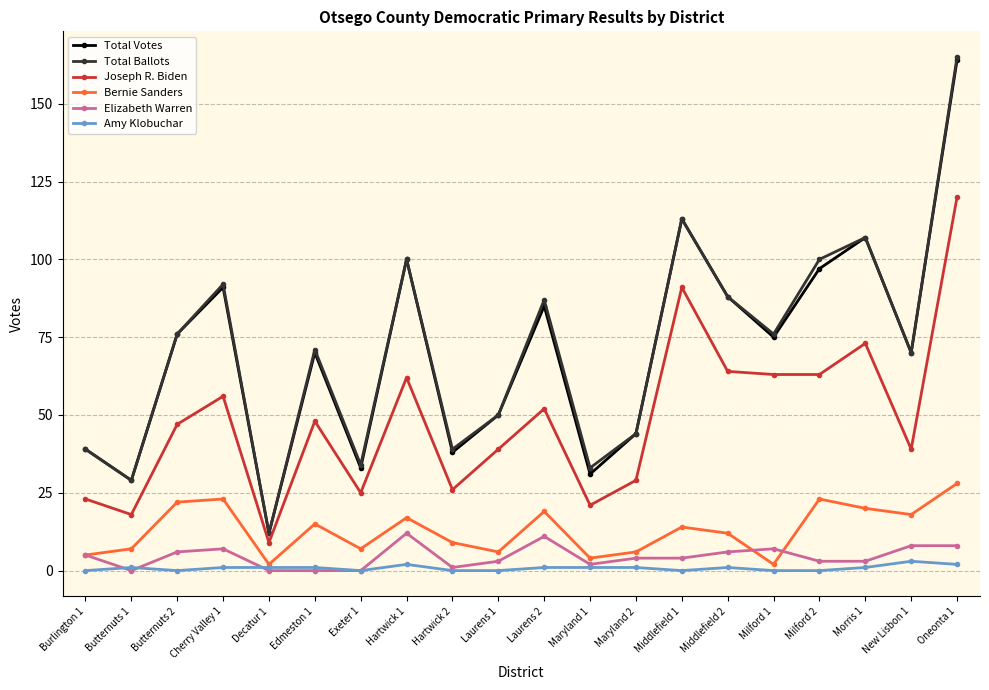

True or false: Bernie Sanders has a value of 23 at Edmeston 1.

False